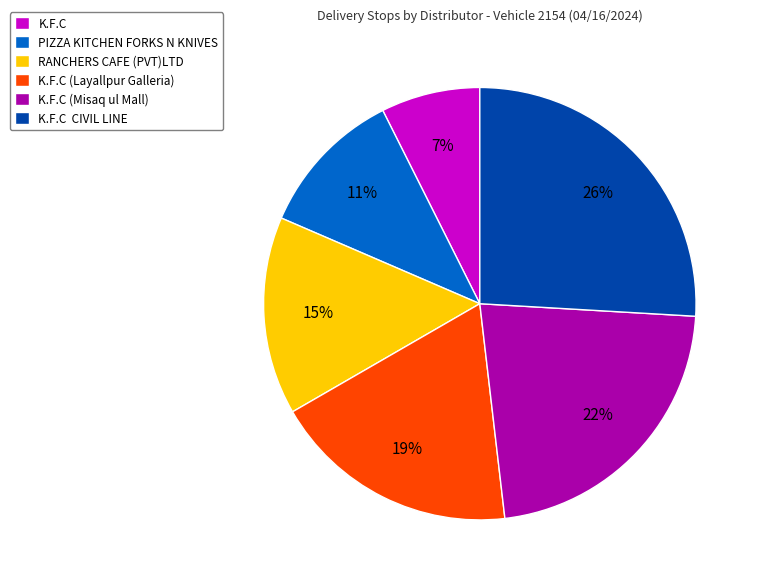

How many slices are in this pie chart?

6